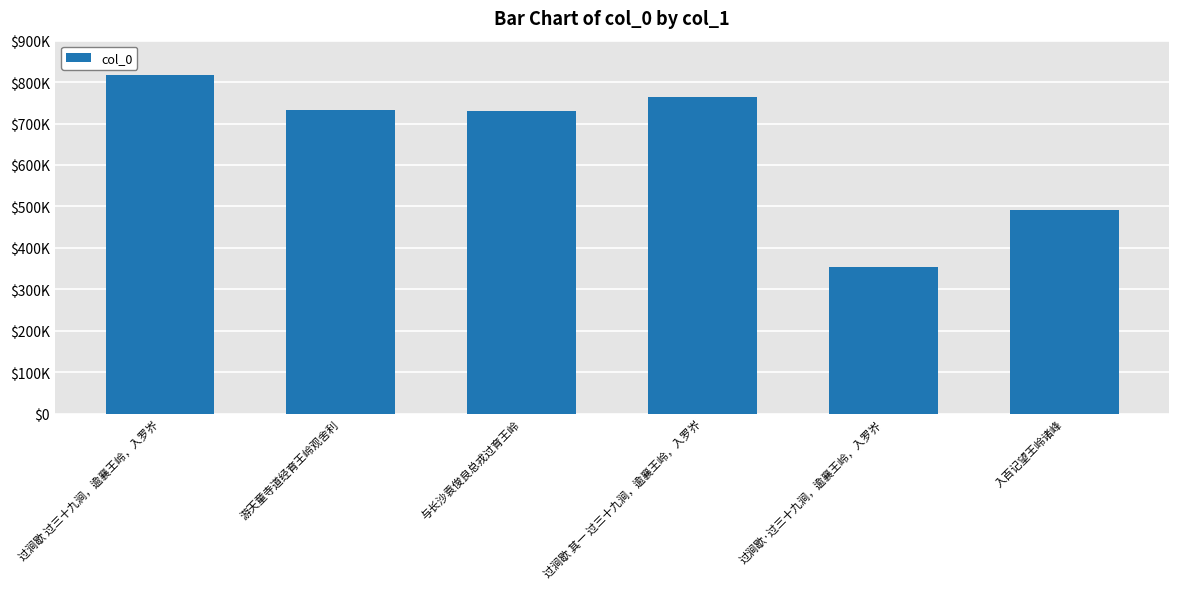

What is the average value?

648213